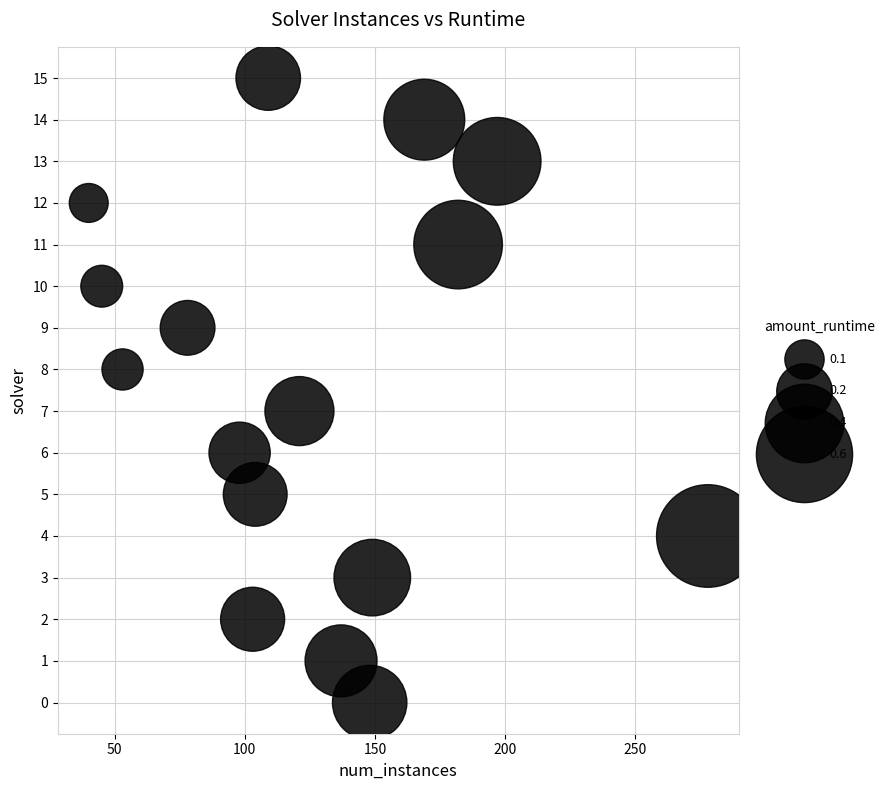

What is the range of Y values (max minus min)?

15